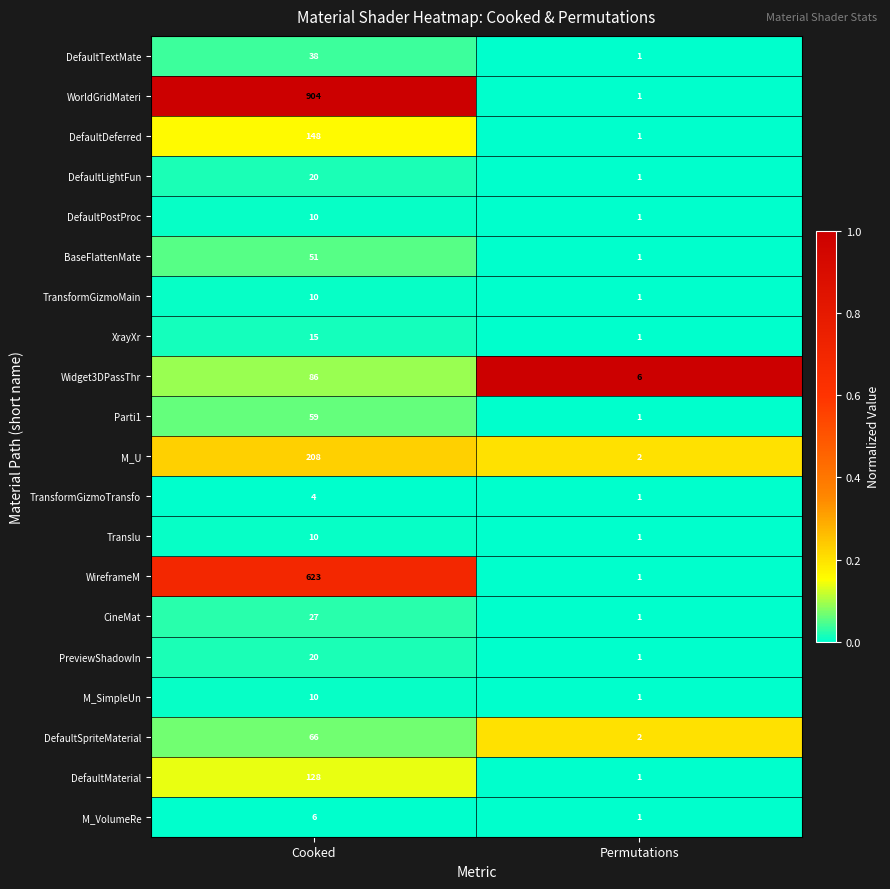

What is the total value across all series at Permutations?

27